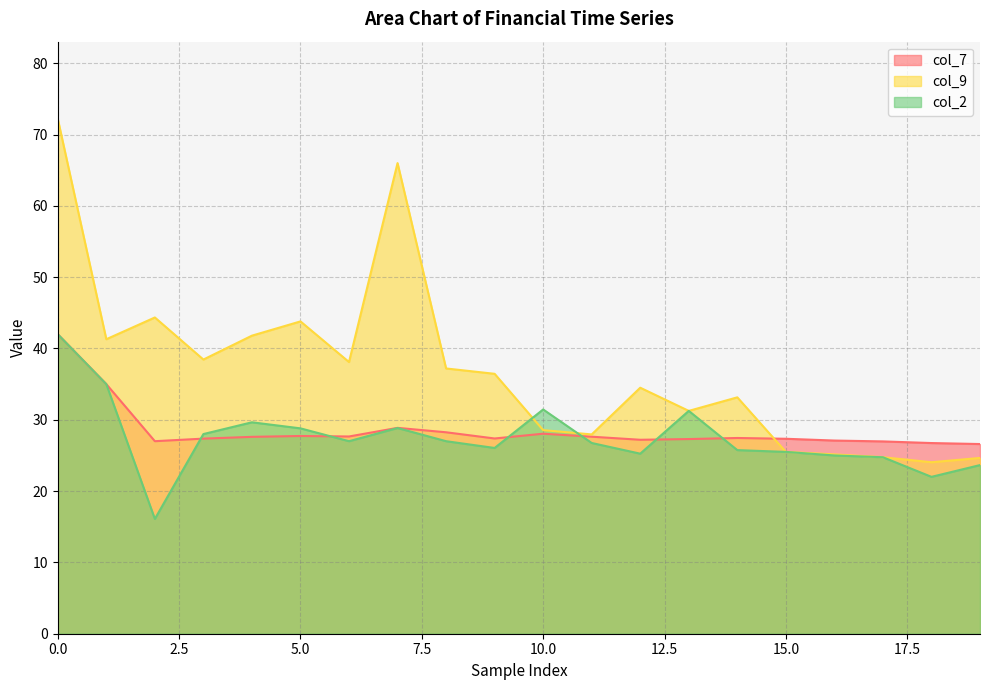

What is the greatest value displayed?

72.2